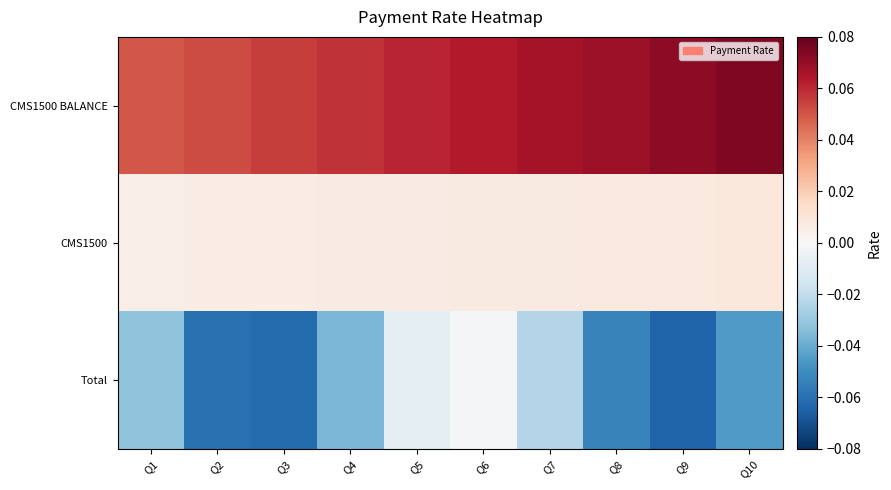

At which category does the chart reach its minimum across all series?

Q9